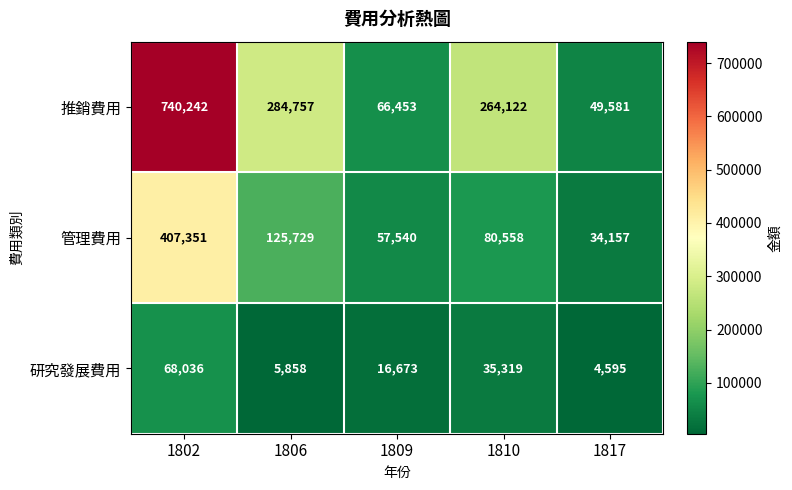

How many series are shown in this chart?

3